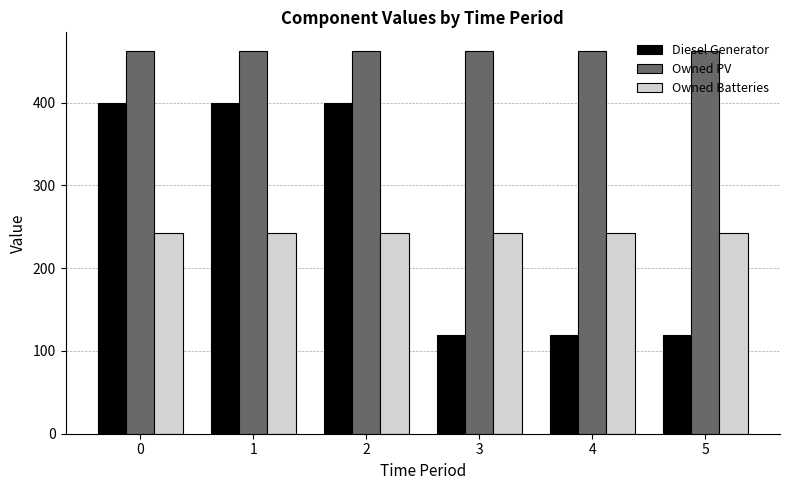

What is the minimum value for Owned Batteries?

243